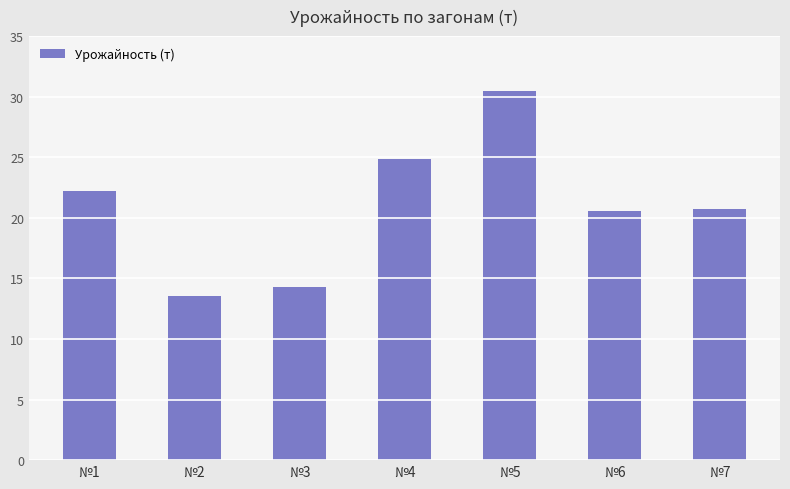

What value does the data have at №3?

14.3